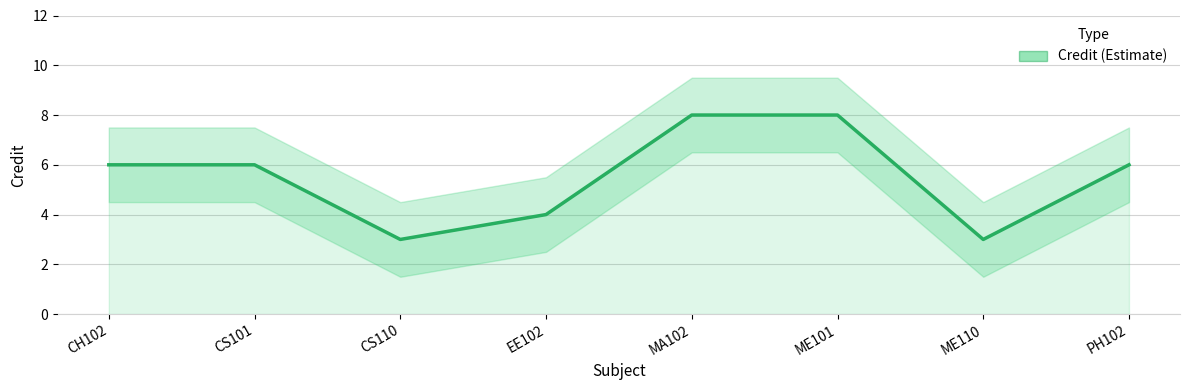

Count the number of categories in the chart.

8